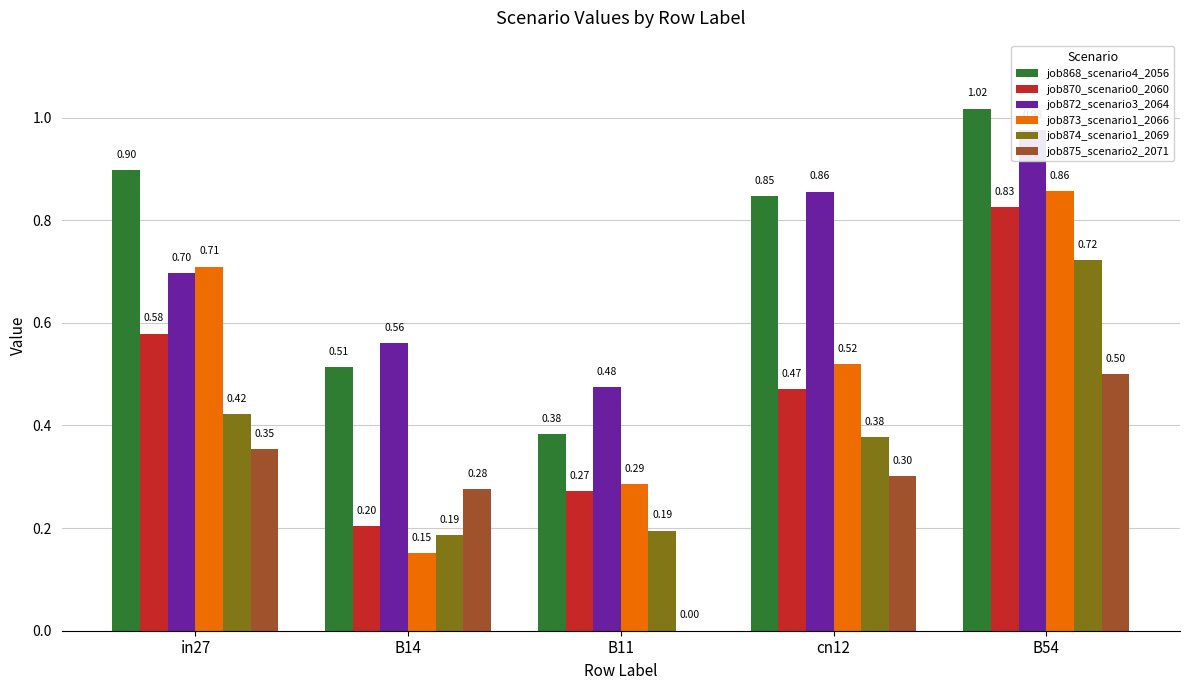

How many bars are there in each group?

6